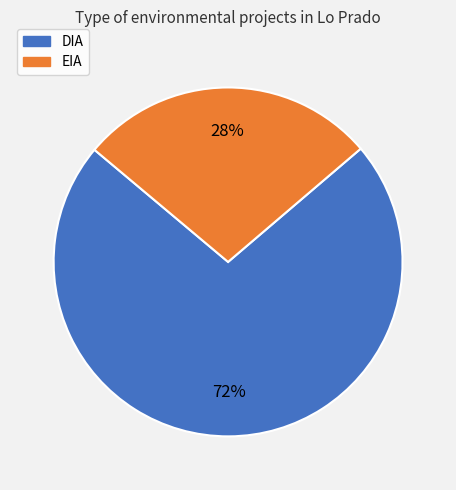

To the nearest percent, what is the average slice percentage?

50%